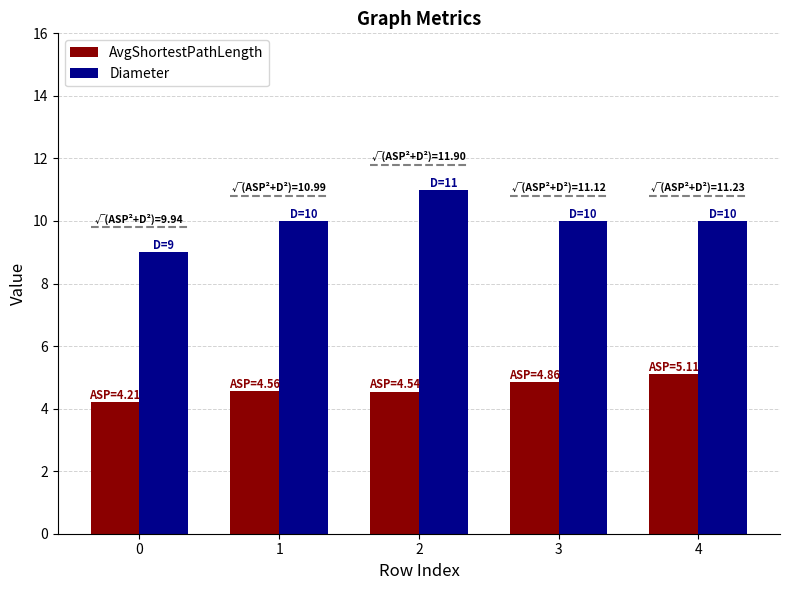

What value does the AvgShortestPathLength series have at 3?

4.9